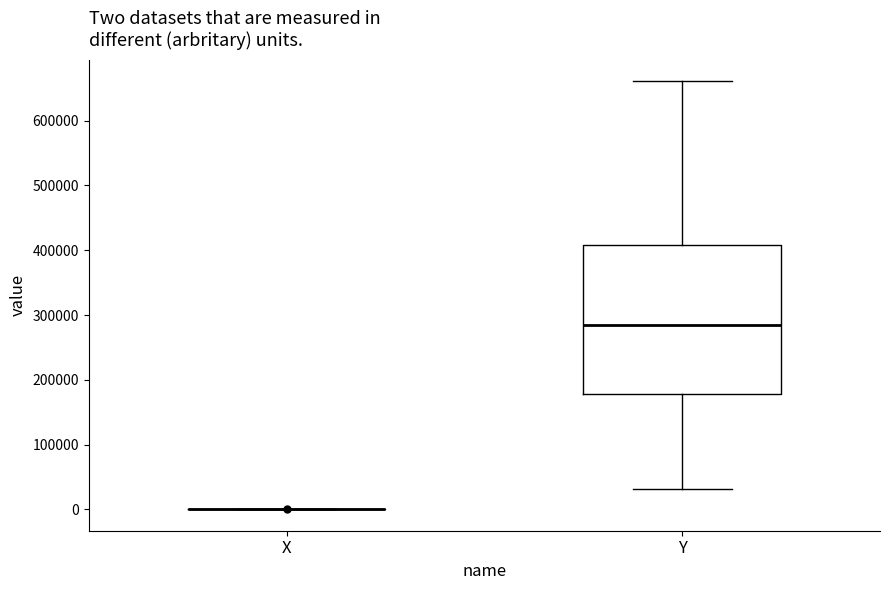

Reading left to right, read every box against the y-axis: the position of its median line, the range the box covers, and the ends of its whiskers. The values are not printed on the chart, so give them approximately, as read against the axis.

X: box collapsed to a line at 0, whiskers 0 to 0
Y: median 280000, box 180000 to 410000, whiskers 30000 to 660000